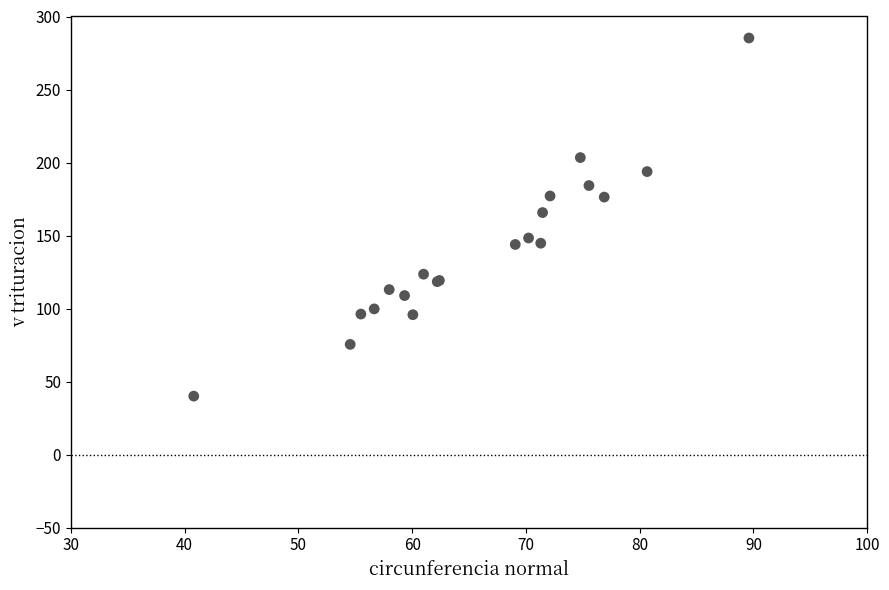

What Y value in the scatter plot is closest to 162?

165.7